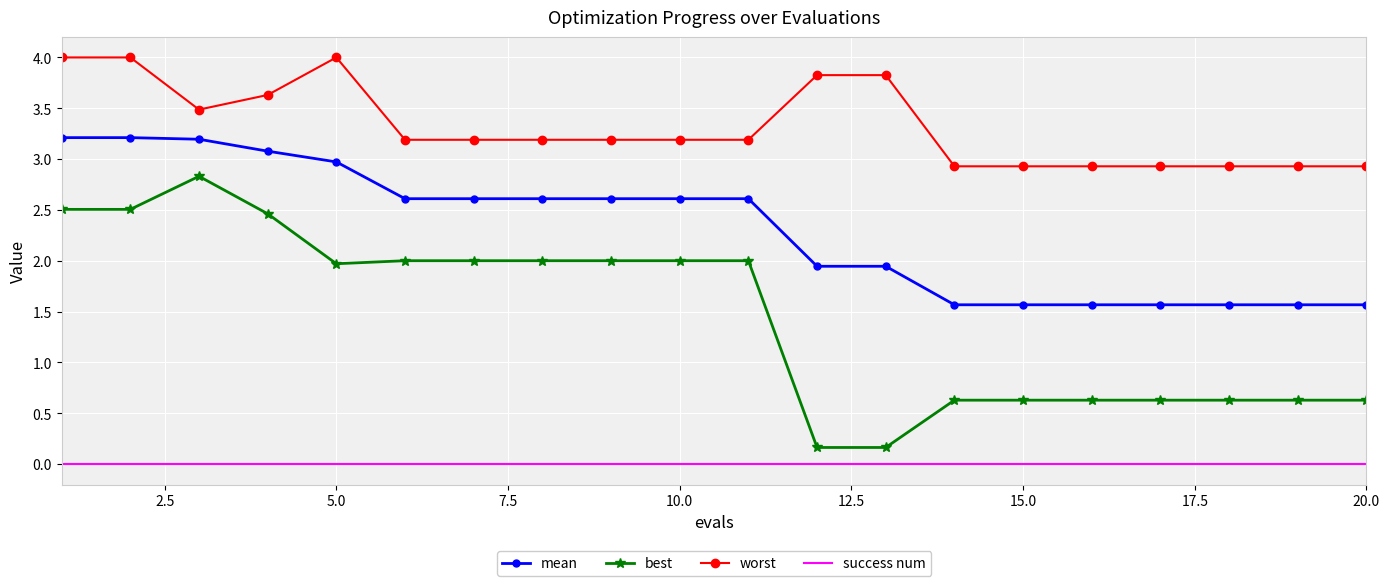

True or false: best and mean intersect in this chart.

False